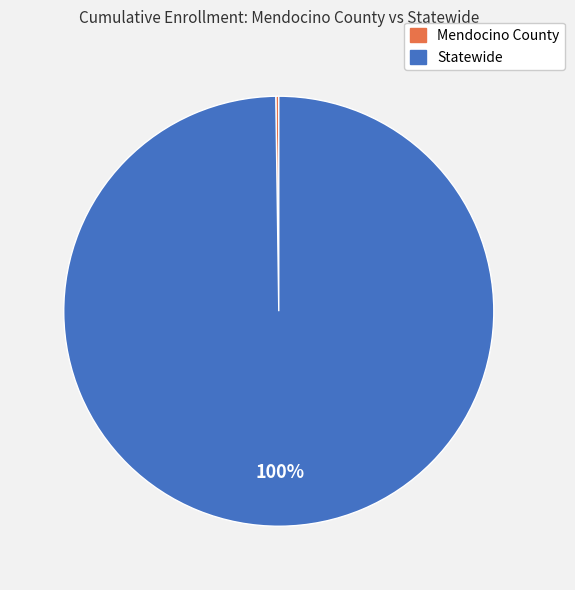

Which category has the biggest portion of the pie?

Statewide